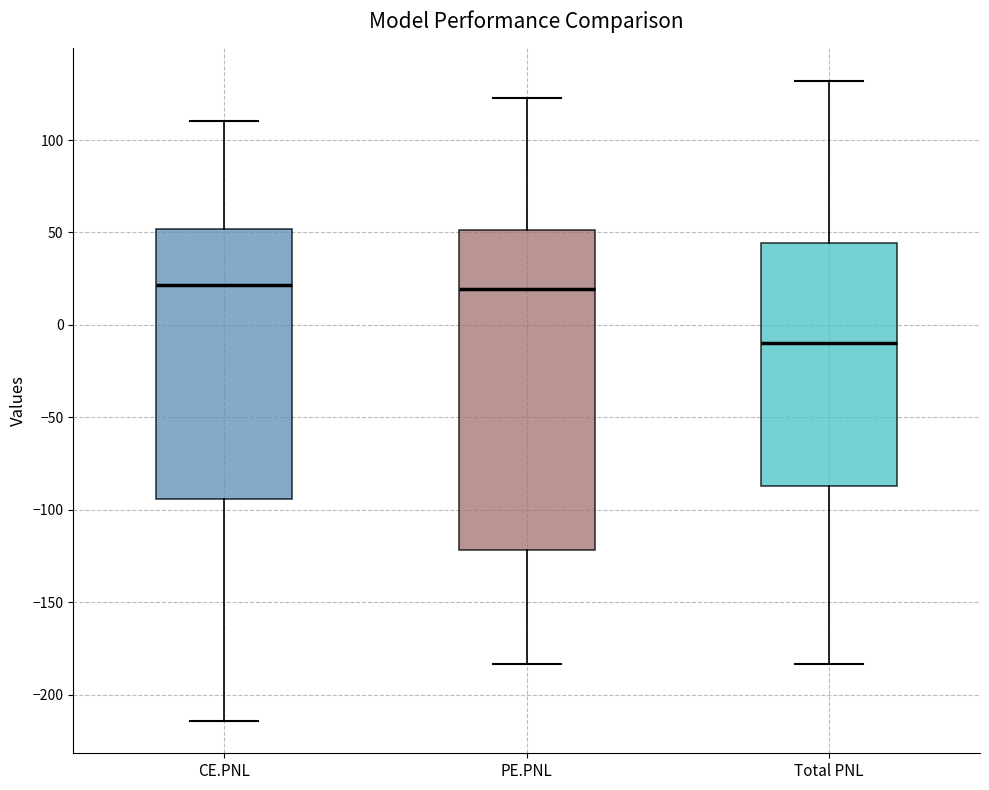

Where is the upper edge of the box for PE.PNL on the y-axis? The values are not printed on the chart, so give them approximately, as read against the axis.

50